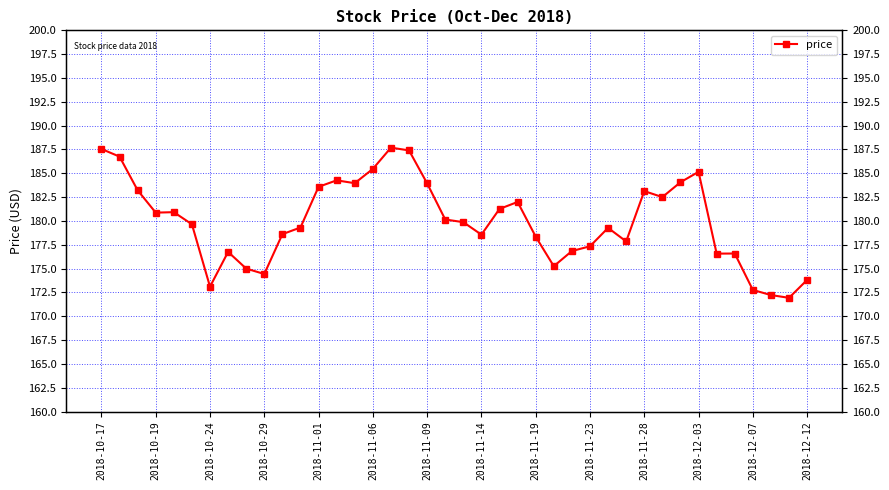

The value at 2018-12-07 is 172.8. True or false?

True